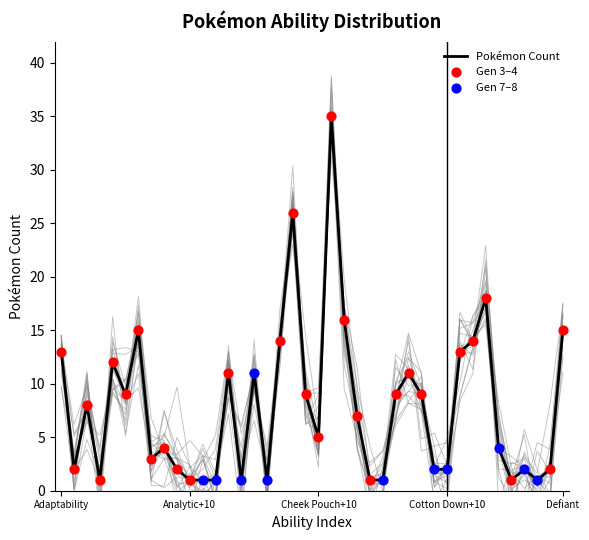

Which has a higher value, Defeatist or Arena Trap?

Arena Trap